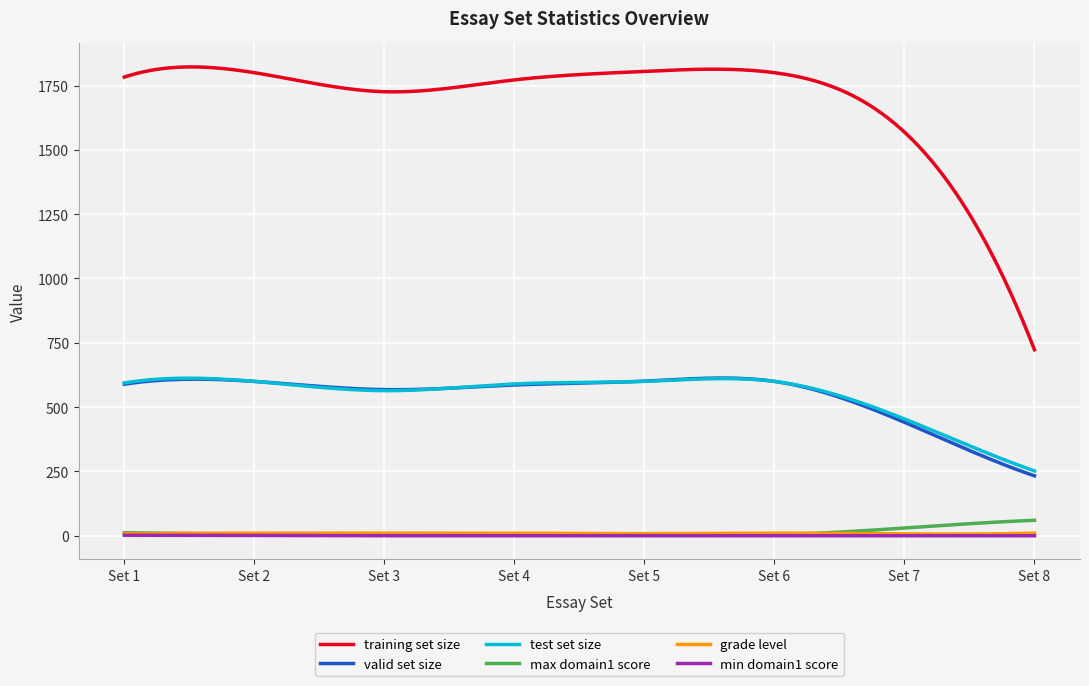

Which series has the largest range (max minus min)?

training set size